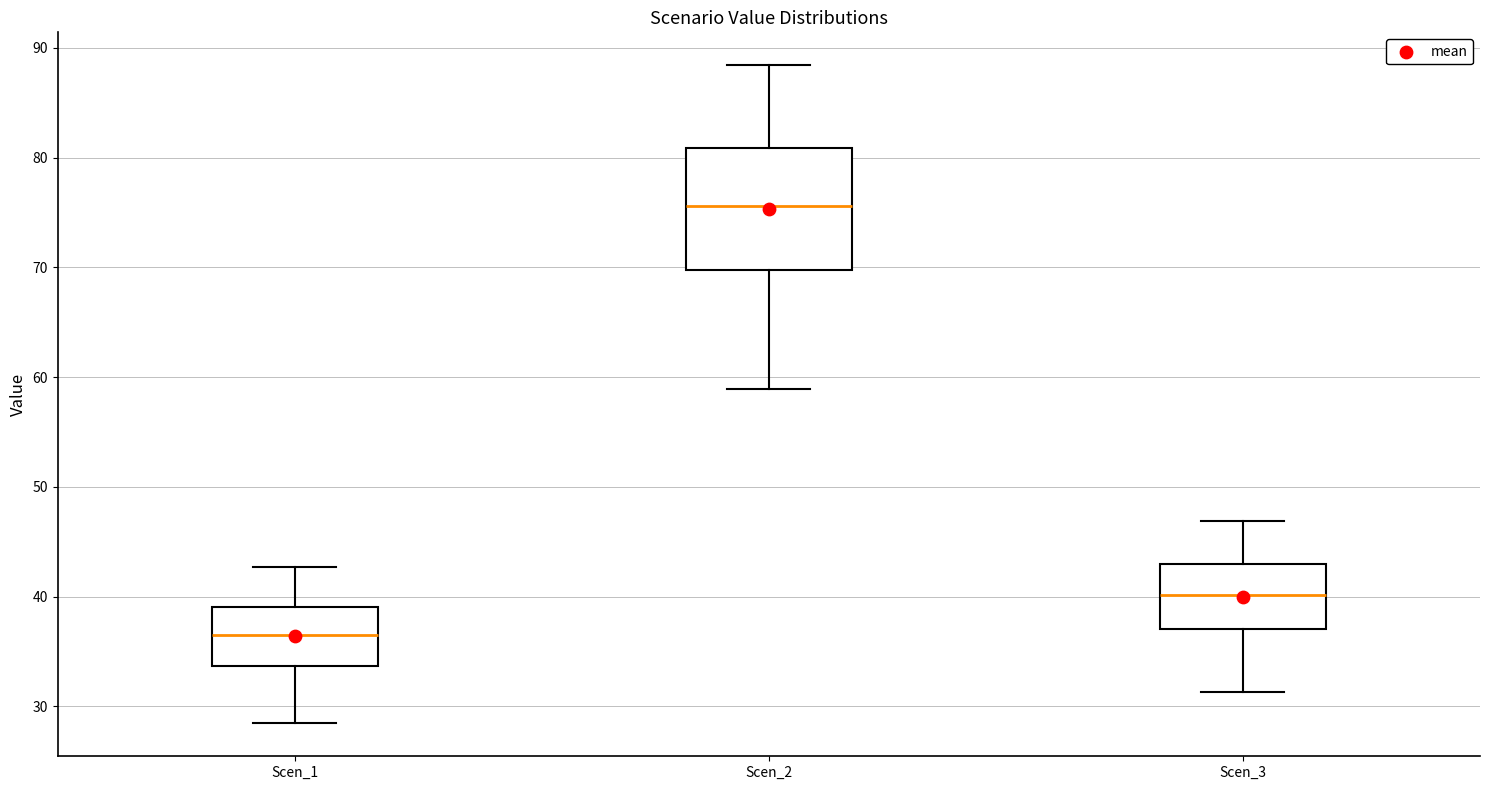

Reading left to right, read every box against the y-axis: the position of its median line, the range the box covers, and the ends of its whiskers. The values are not printed on the chart, so give them approximately, as read against the axis.

Scen_1: median 37, box 34 to 39, whiskers 28 to 43
Scen_2: median 76, box 70 to 81, whiskers 59 to 88
Scen_3: median 40, box 37 to 43, whiskers 31 to 47